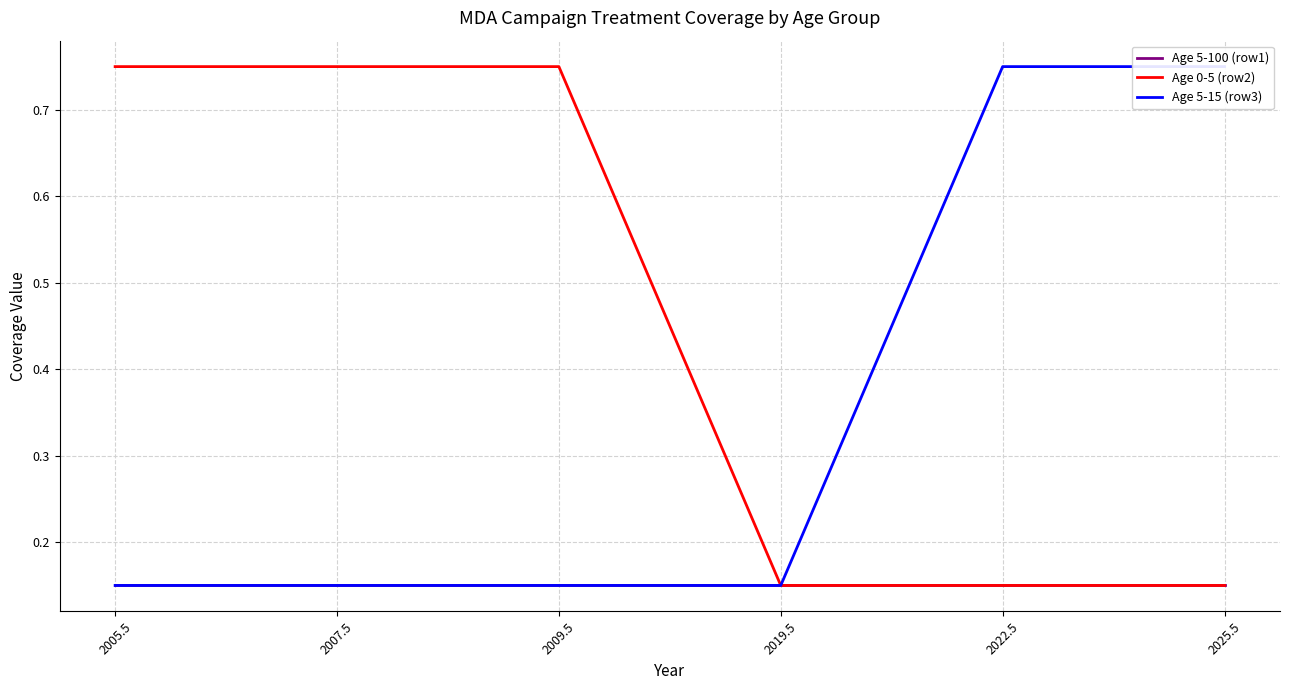

The Age 5-100 (row1) series shows 0.1 at 2005.5. True or false?

True